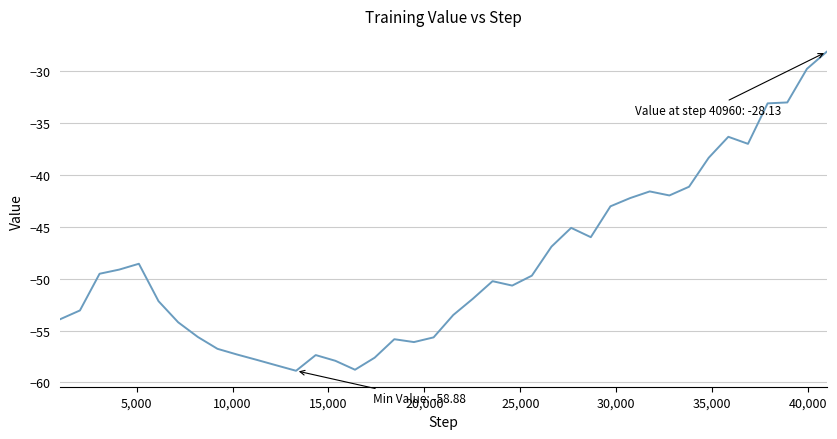

What is the difference between the maximum and minimum values?

30.8